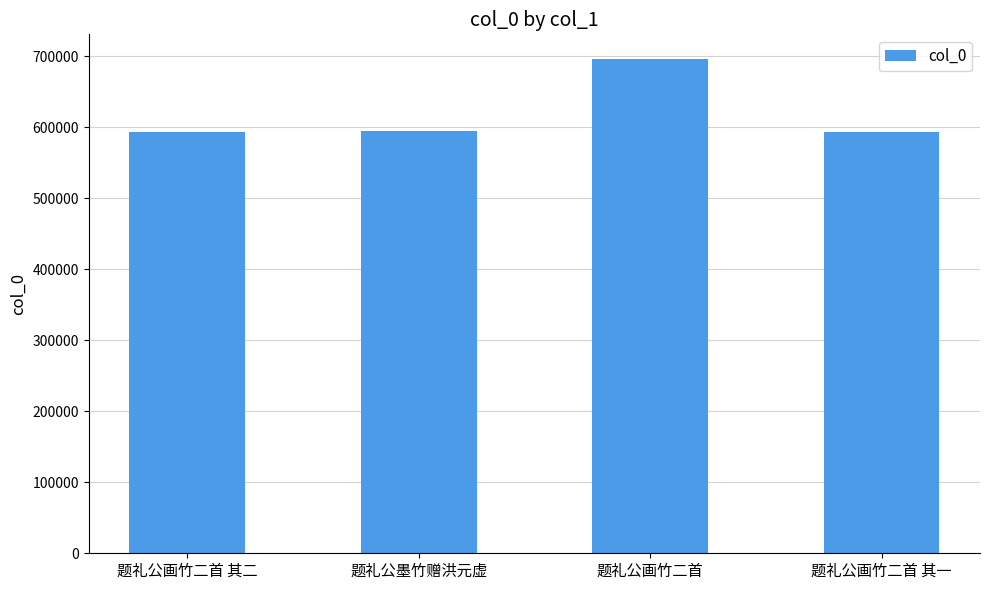

Is it true that the value at 题礼公画竹二首 其一 is 593457?

True